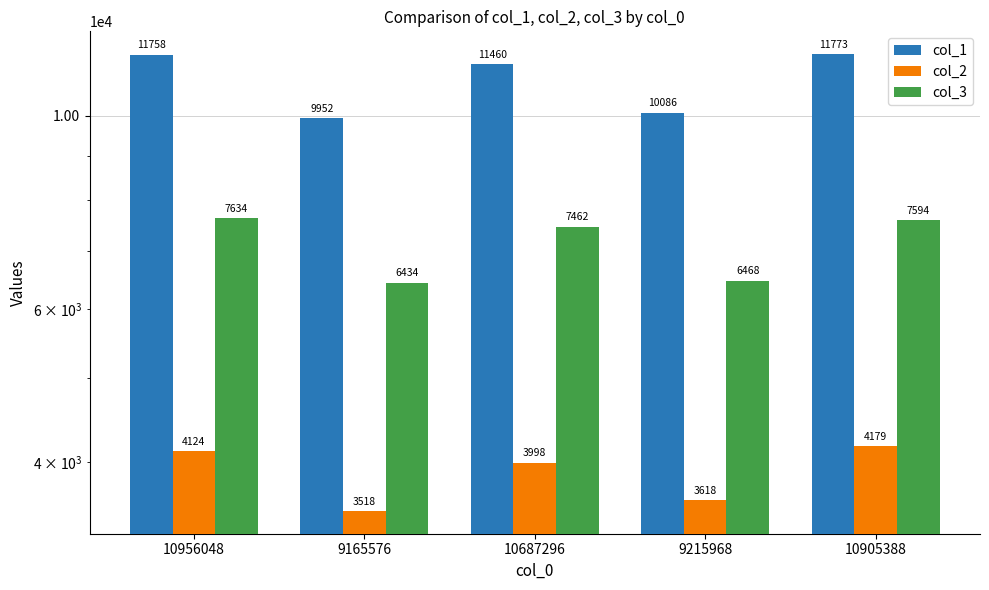

At which category does the chart reach its minimum across all series?

9165576